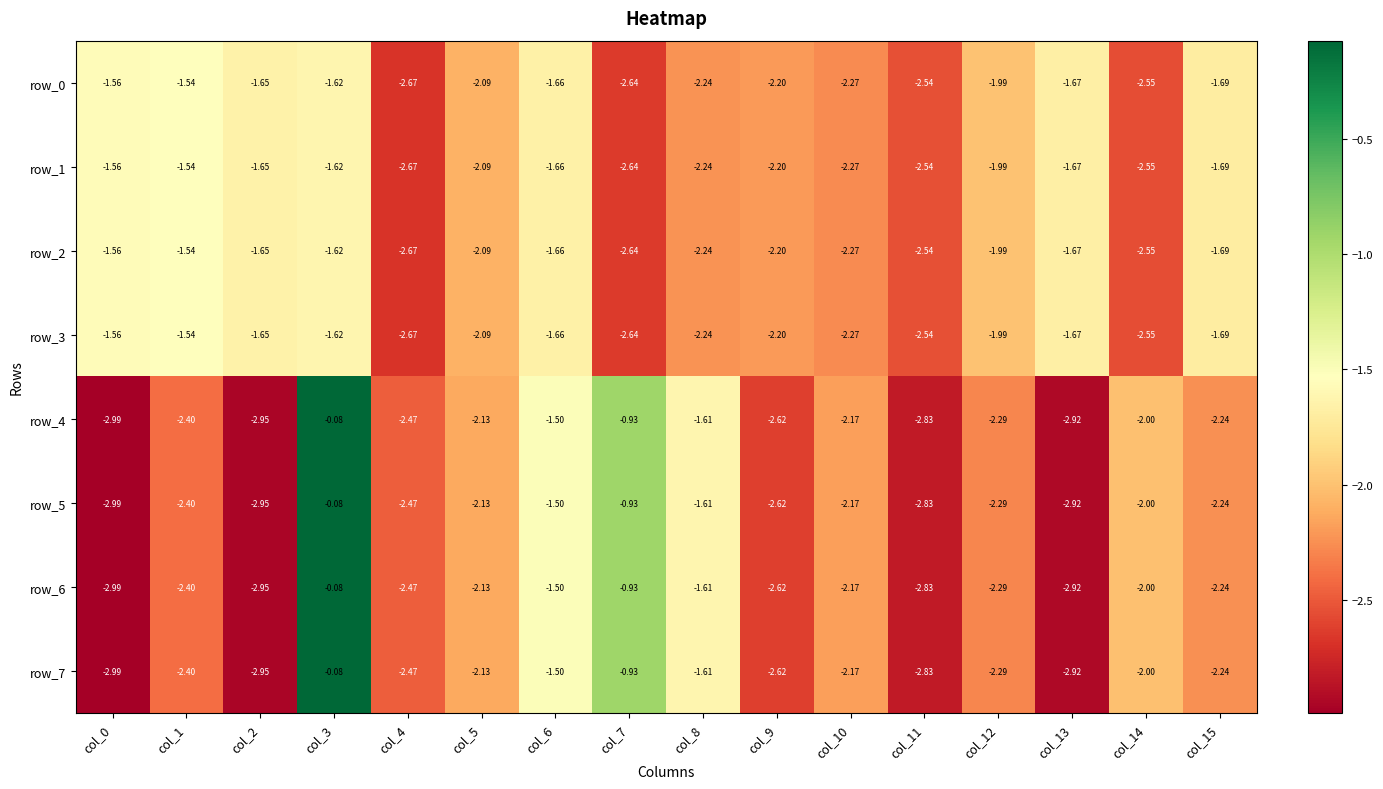

Is the value of row_6 at col_12 greater than the value of row_7 at col_8?

No